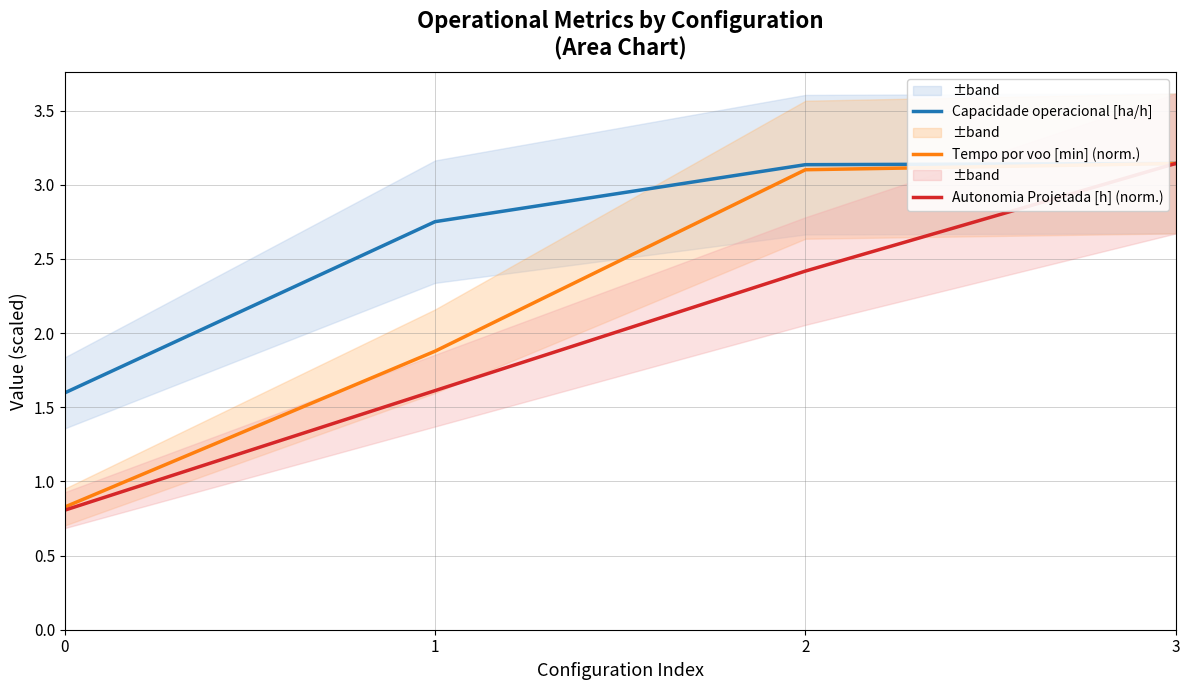

The Tempo por voo [min] (norm.) series shows 0.8 at 0. True or false?

True